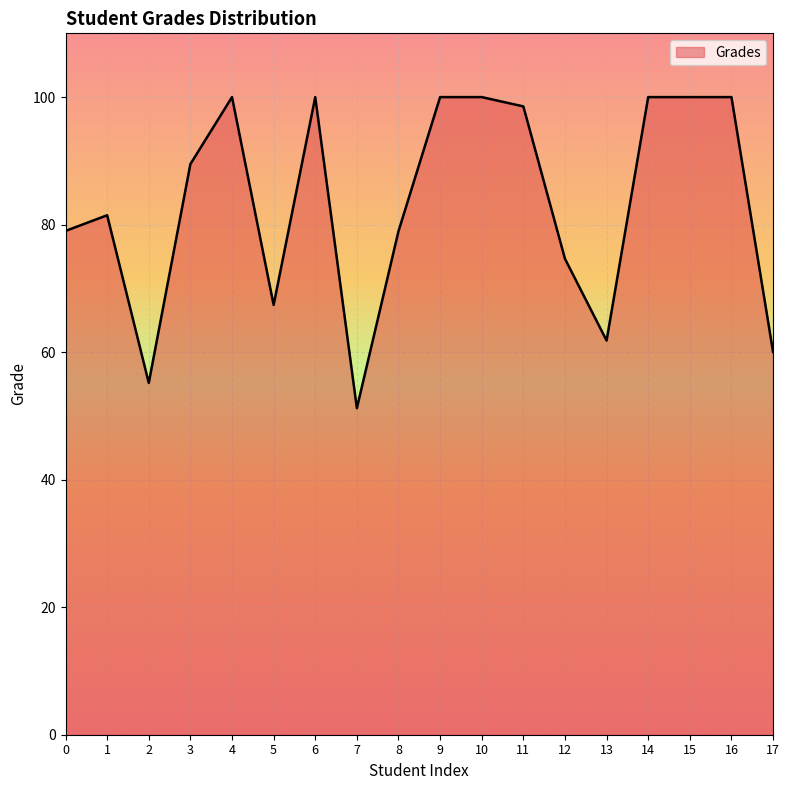

Does the chart display data point markers on the line(s)?

No